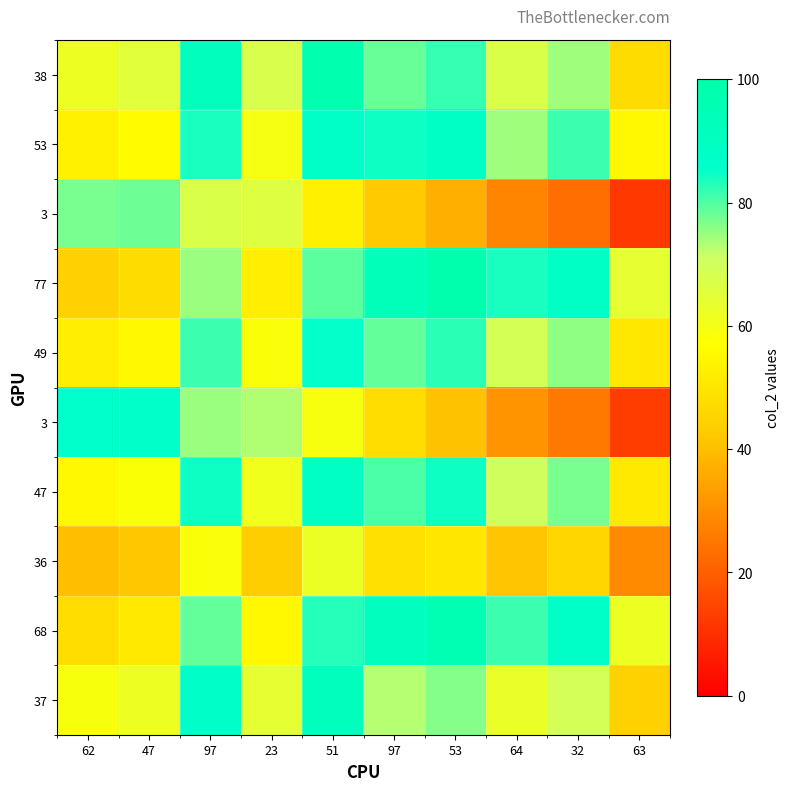

How many distinct data groups are displayed?

10